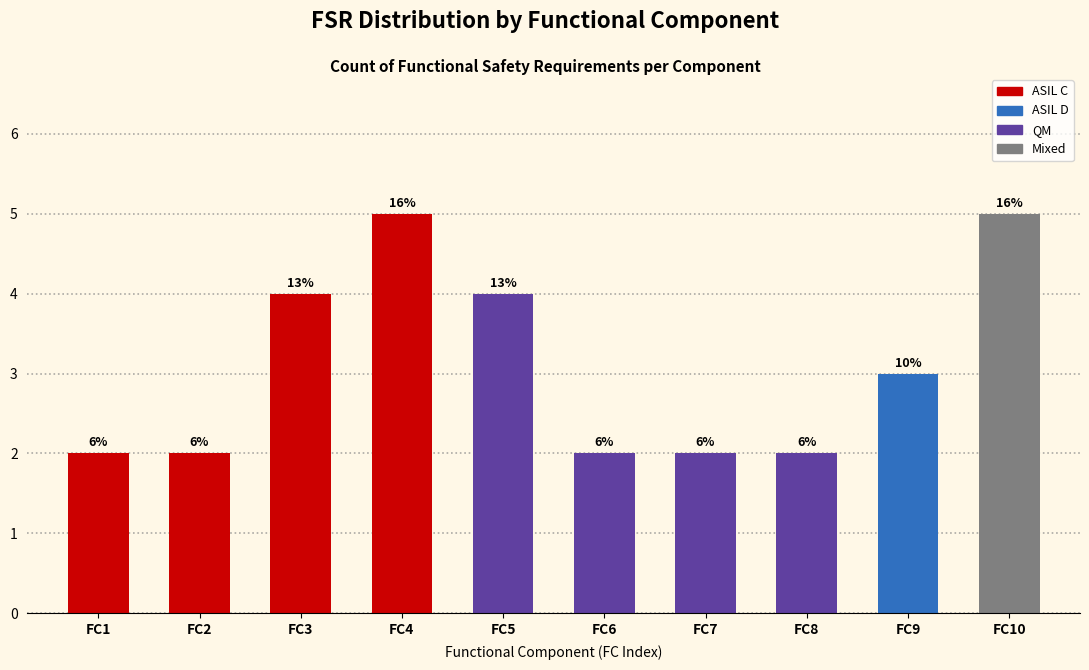

Does the chart contain any negative values?

No